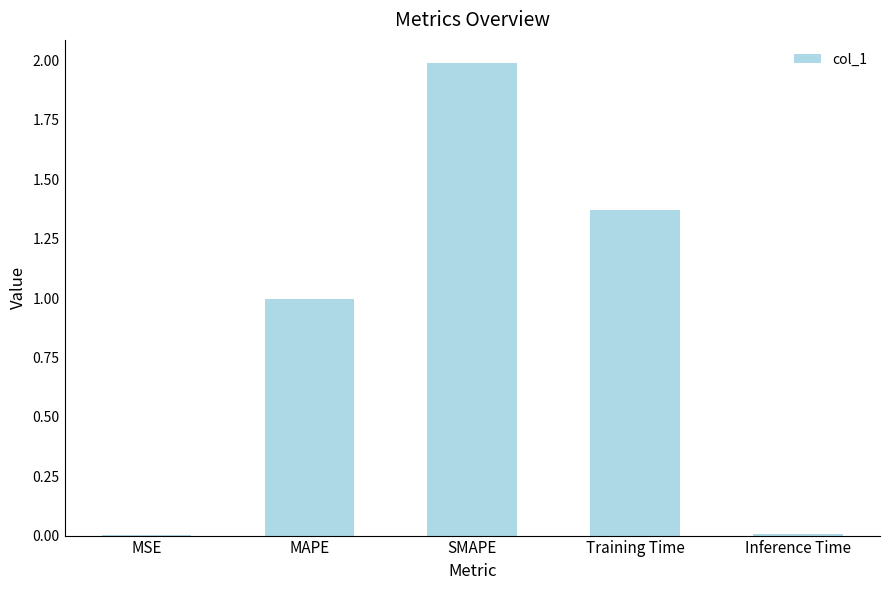

What is the sum of all values?

4.4